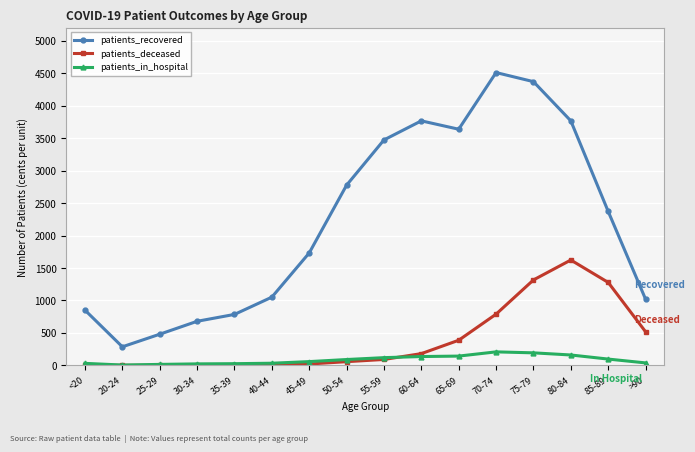

What position from the left is 80-84?

14